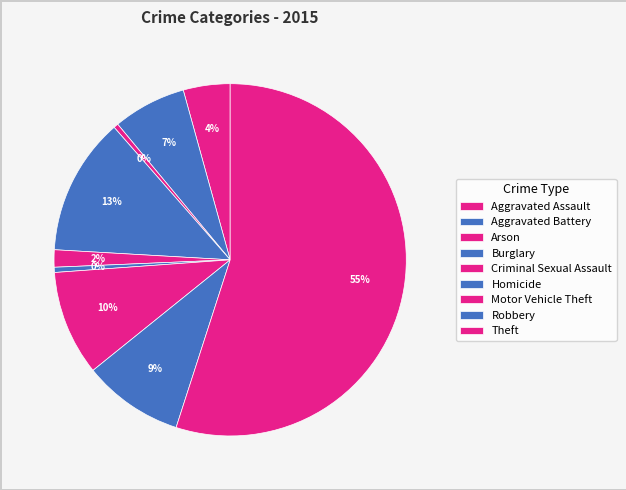

How many slices are in this pie chart?

9